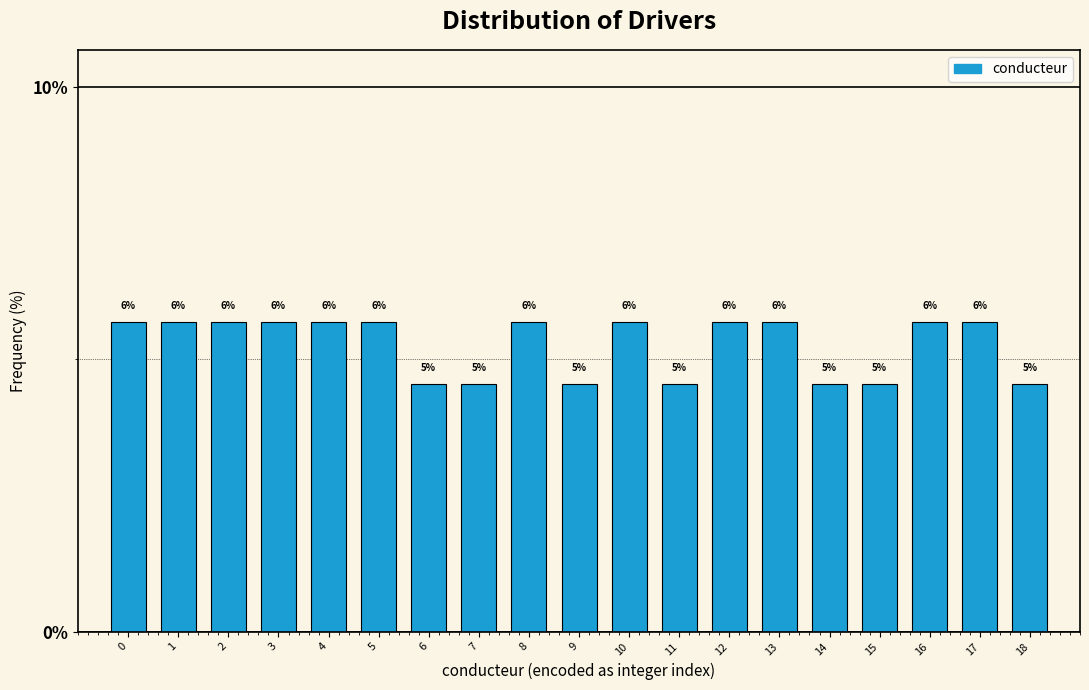

How many bars are there in total?

19